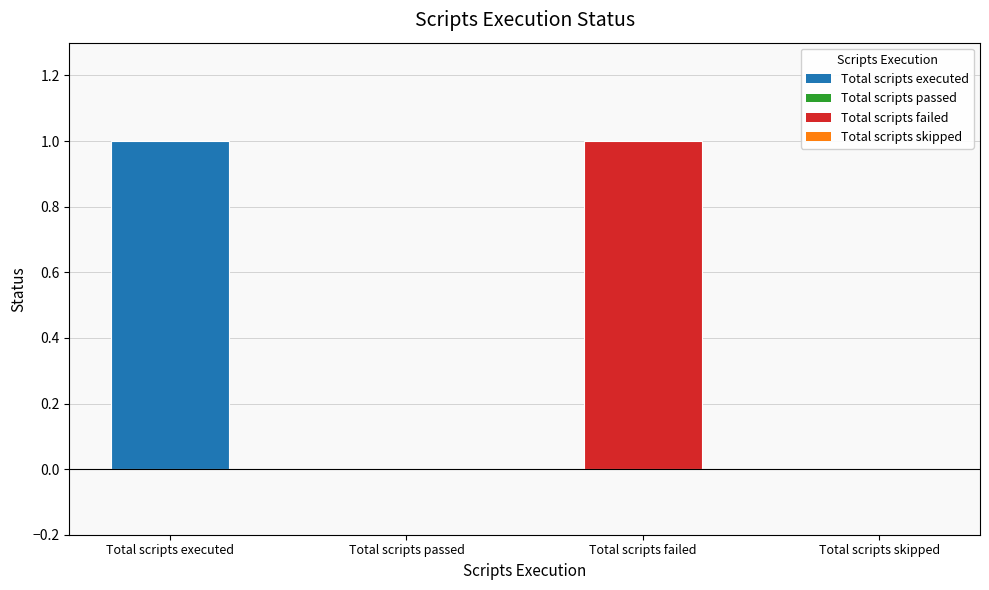

What is the maximum value shown in the chart?

1